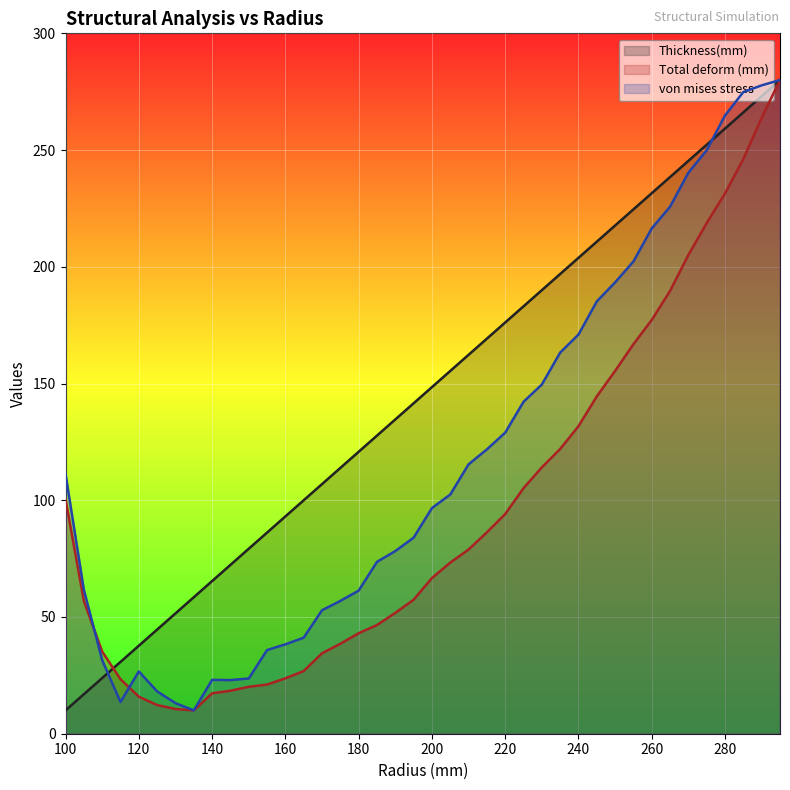

At which label does von mises stress reach its minimum?

135